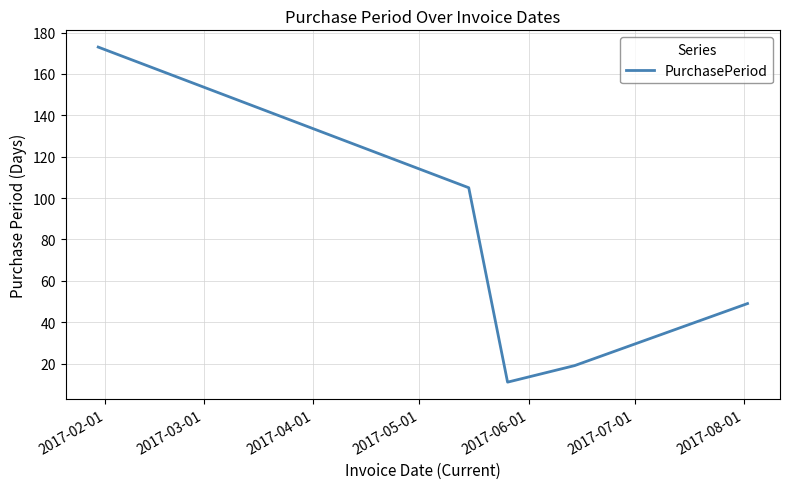

What is the difference between the second highest and minimum values?

94